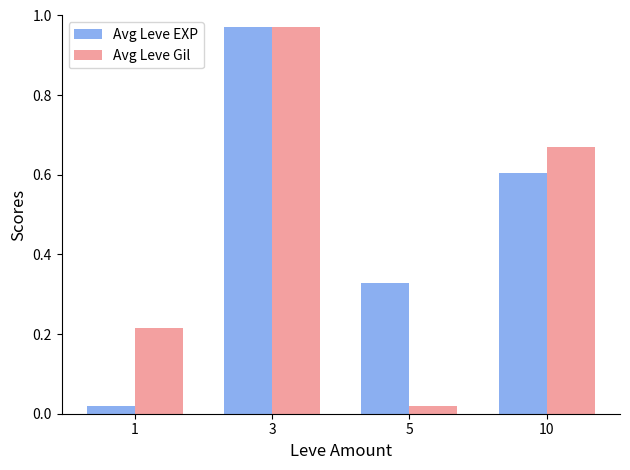

What is the average value of the Avg Leve Gil series?

0.5